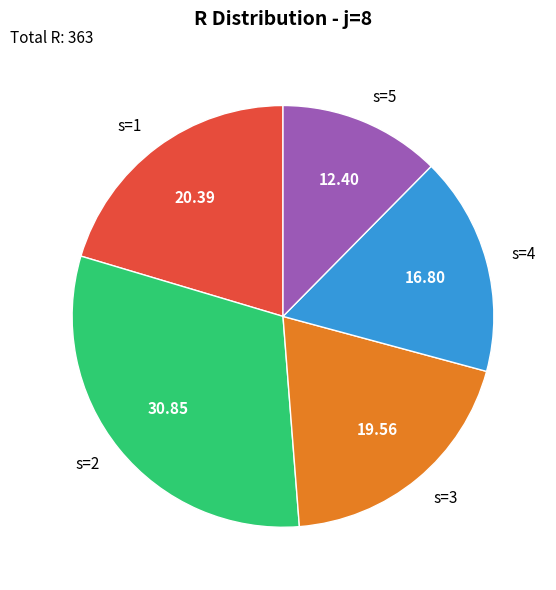

Is s=5 the majority of the pie?

No